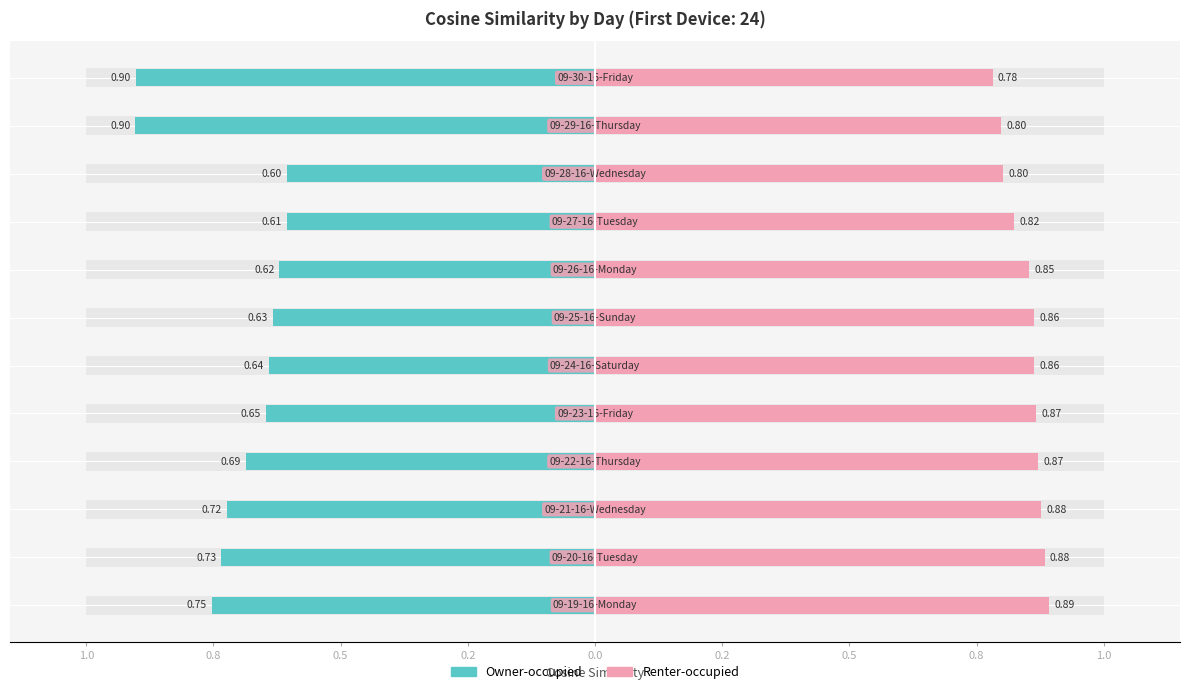

How many series are shown in this chart?

2